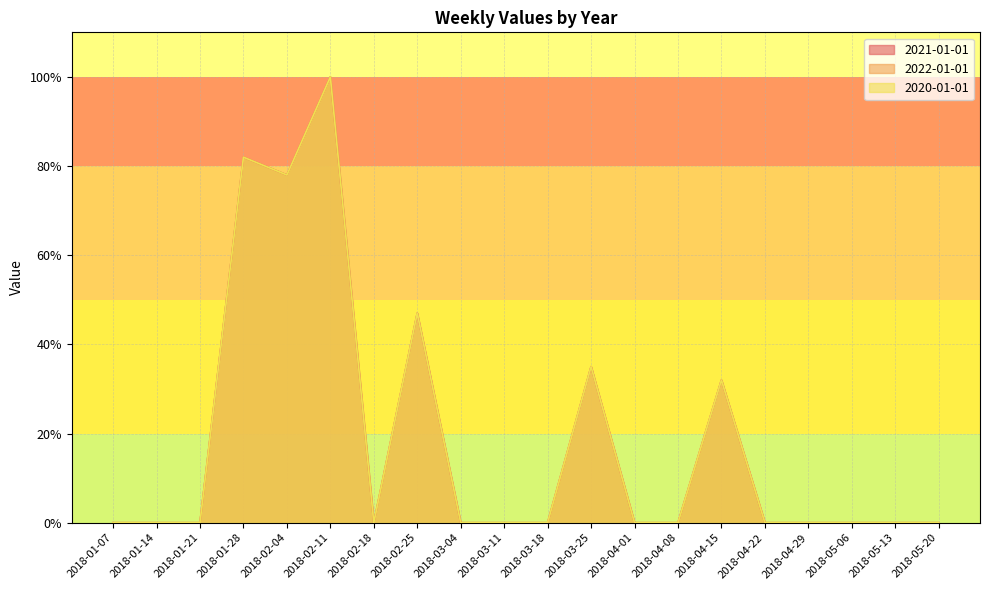

True or false: 2022-01-01 and 2020-01-01 cross at least once.

False